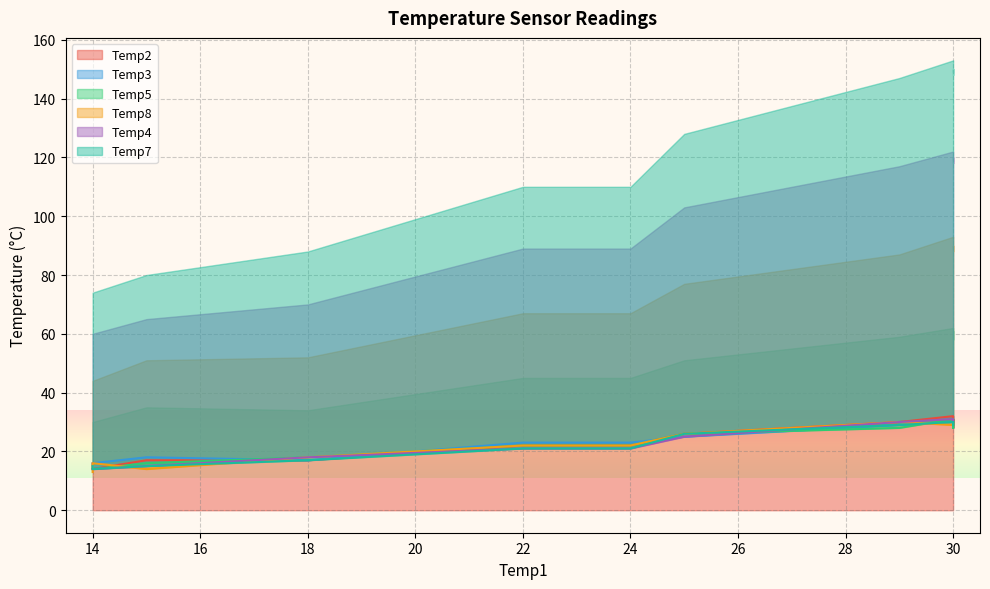

Rank the categories by Temp2 value from lowest to highest.

16, 17, 14, 15, 9, 10, 11, 13, 12, 6, 0, 1, 2, 3, 4, 5, 8, 7